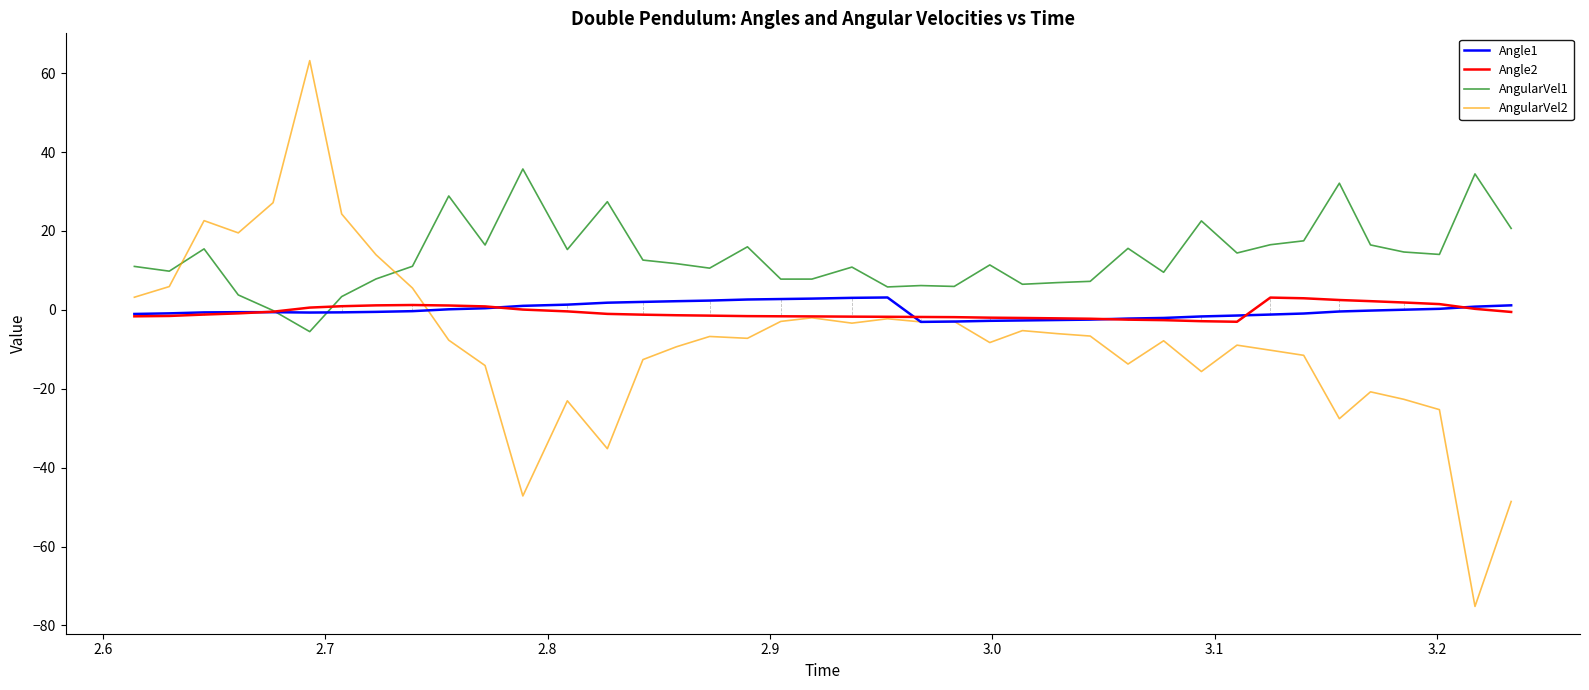

Which series has the largest total across all categories?

AngularVel1